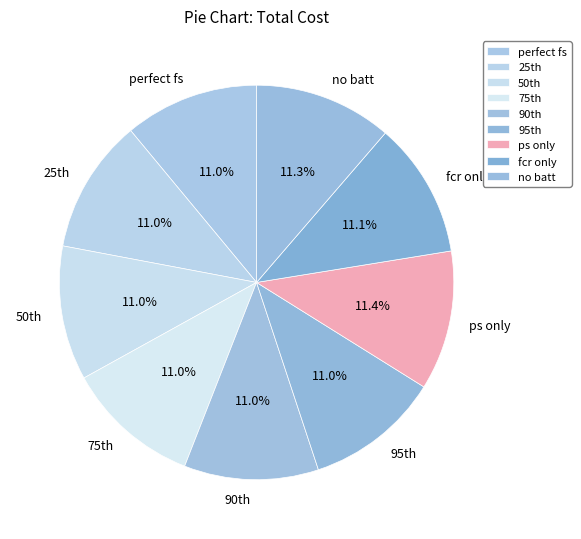

Approximately how many times larger is the value at no batt compared to perfect fs?

1.0